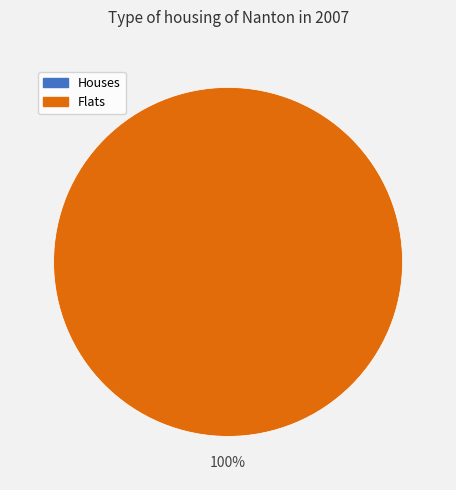

Count the number of slices in the pie.

2